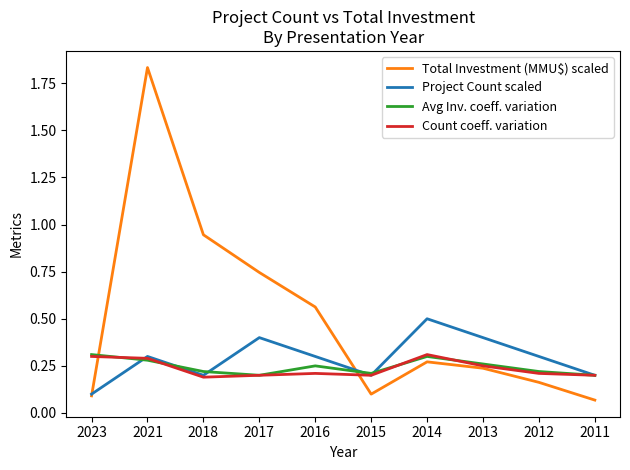

Which series has the largest total across all categories?

Total Investment (MMU$) scaled